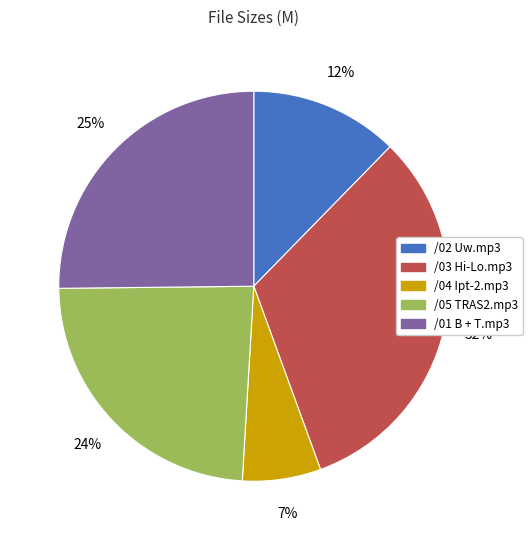

Is the sum of /03 Hi-Lo.mp3 and /01 B + T.mp3 greater than half?

Yes